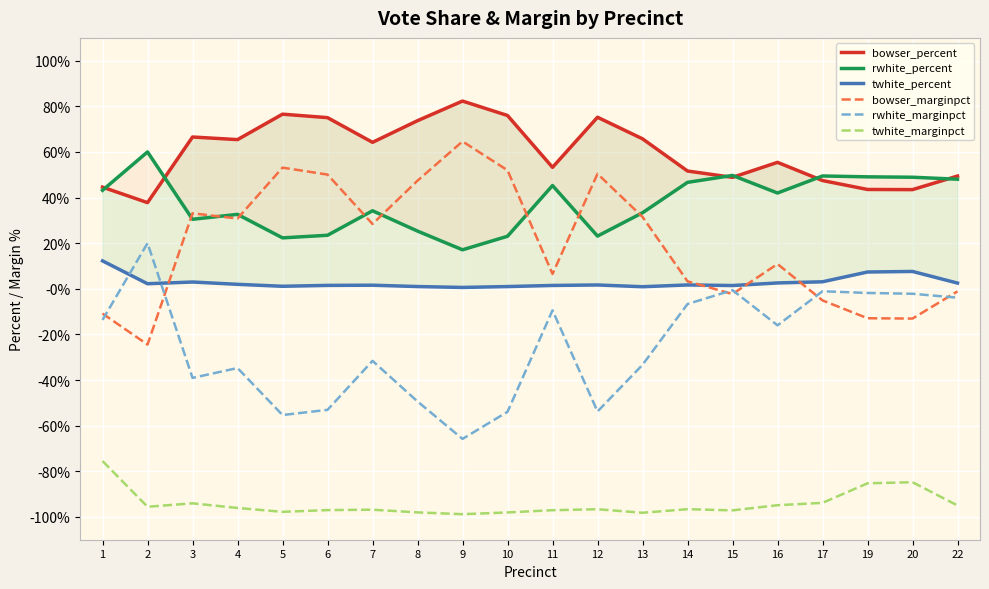

At which label does rwhite_marginpct reach its peak?

2